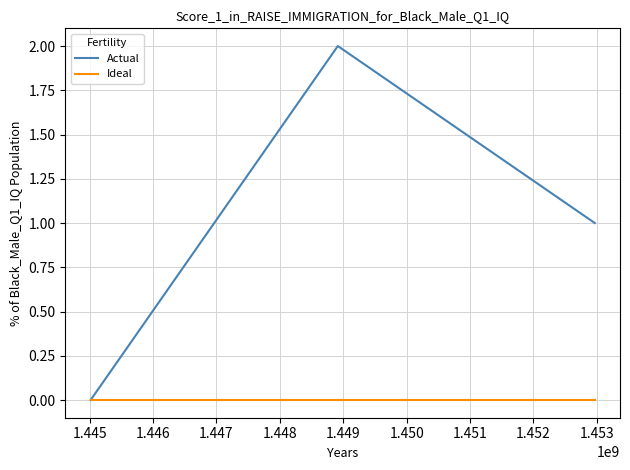

List the series in order of their peak value, highest first.

Actual, Ideal